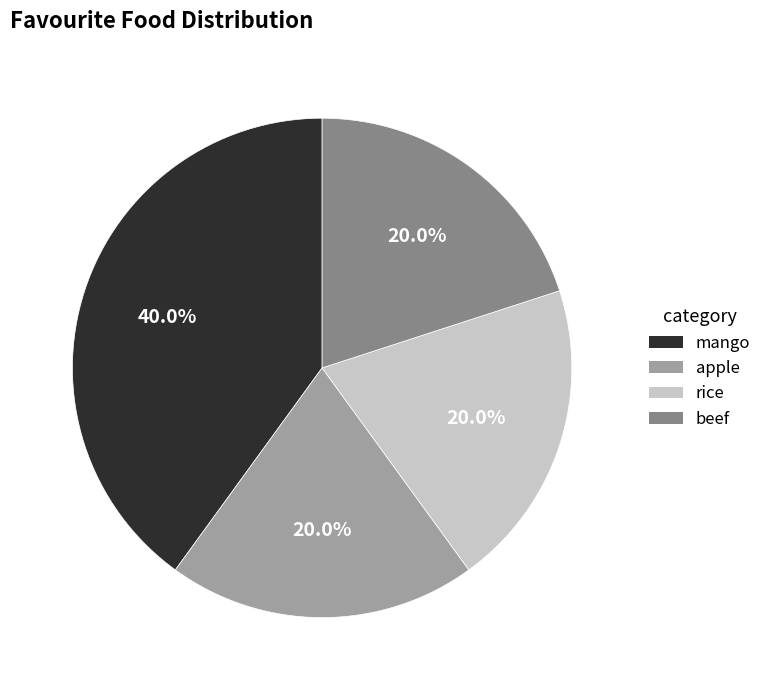

What percentage is the beef slice, to the nearest percent?

20%